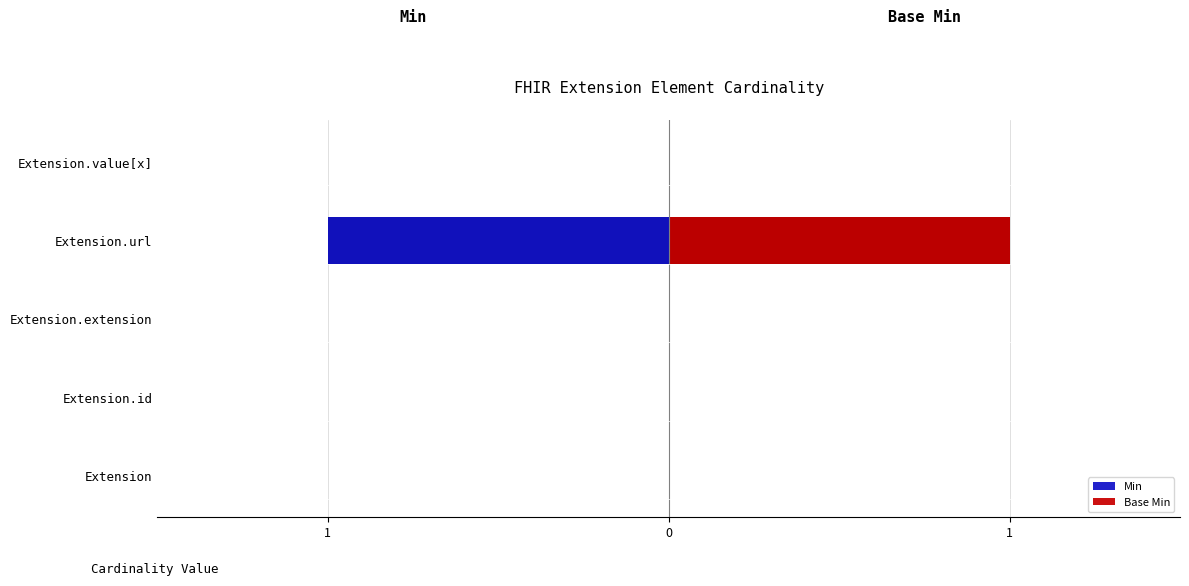

The value of Min at Extension.id is 0. True or false?

True